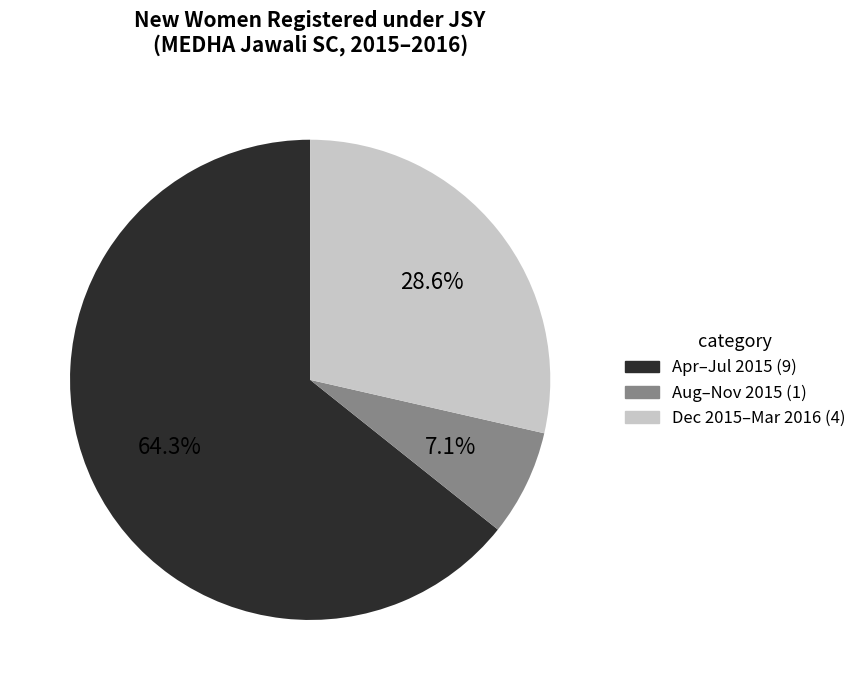

Is there a majority slice in this chart?

Yes